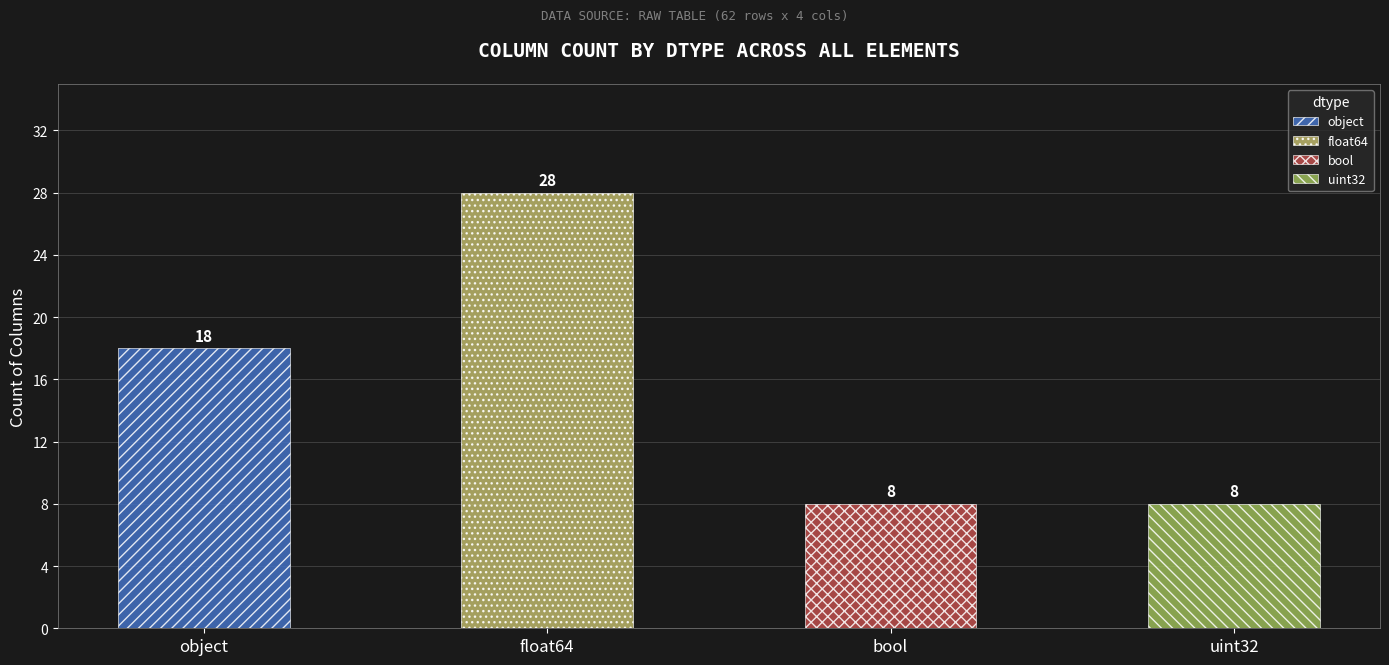

Is it true that the value at object is 4?

False